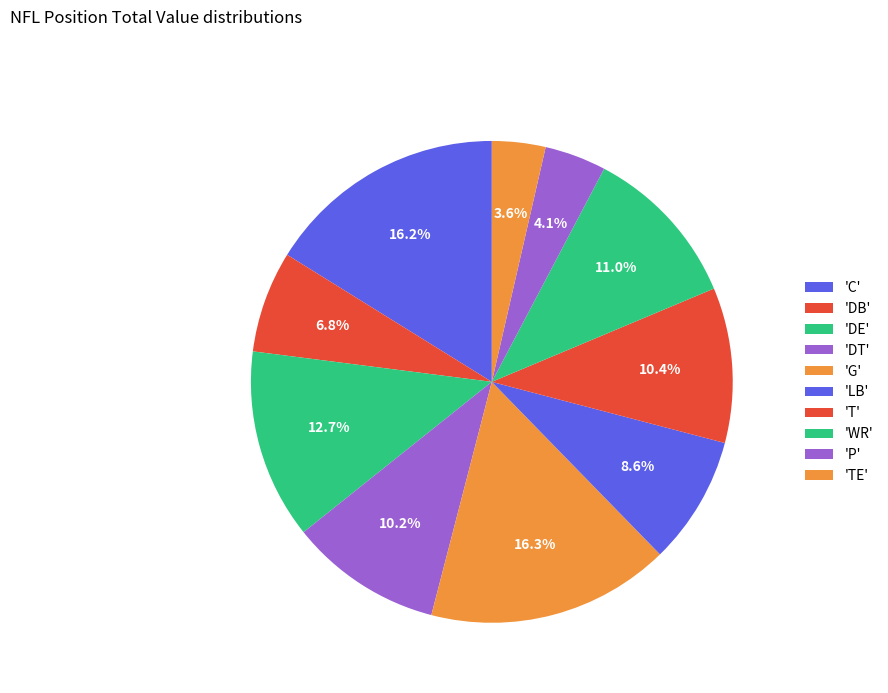

Count the number of slices in the pie.

10